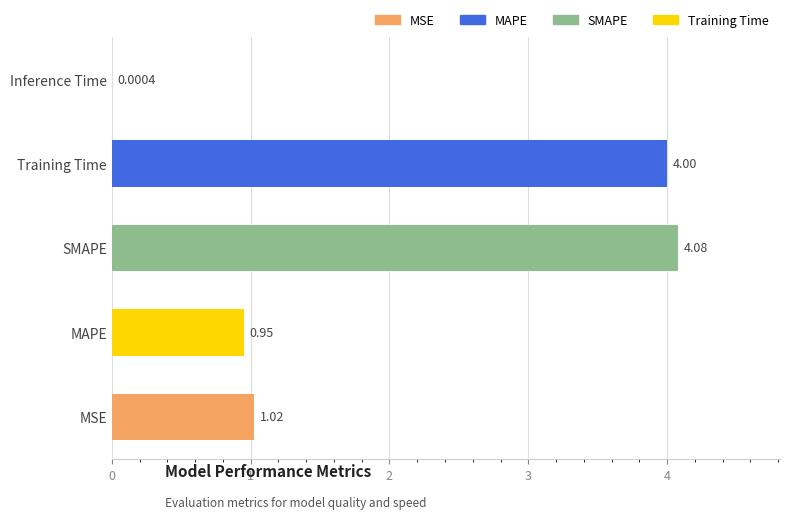

At which label is the value closest to 2?

MSE